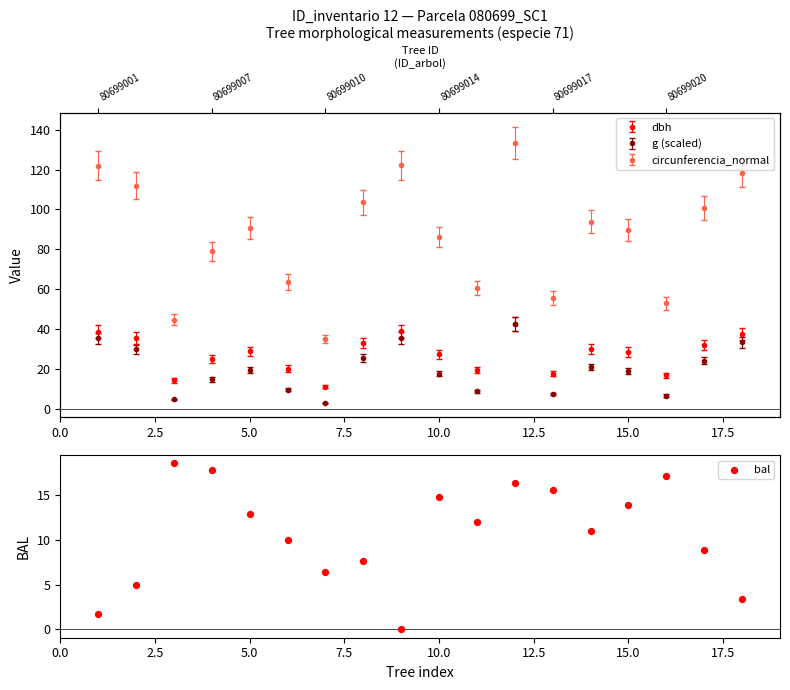

What is the change in value from 2.5 to 7.5?

+12.9